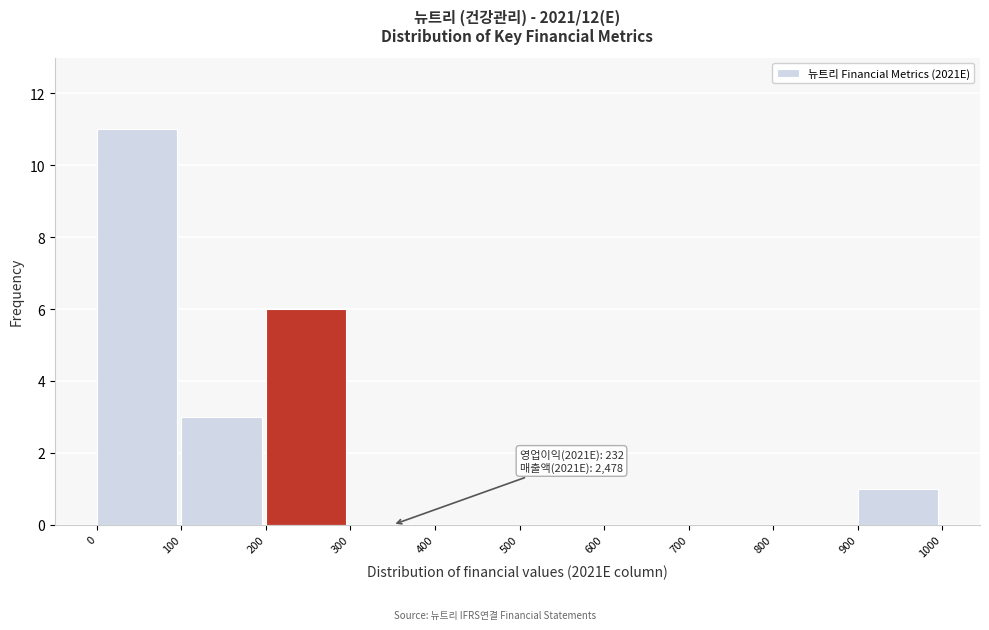

Which range on the x-axis has the tallest bar?

0 to 100